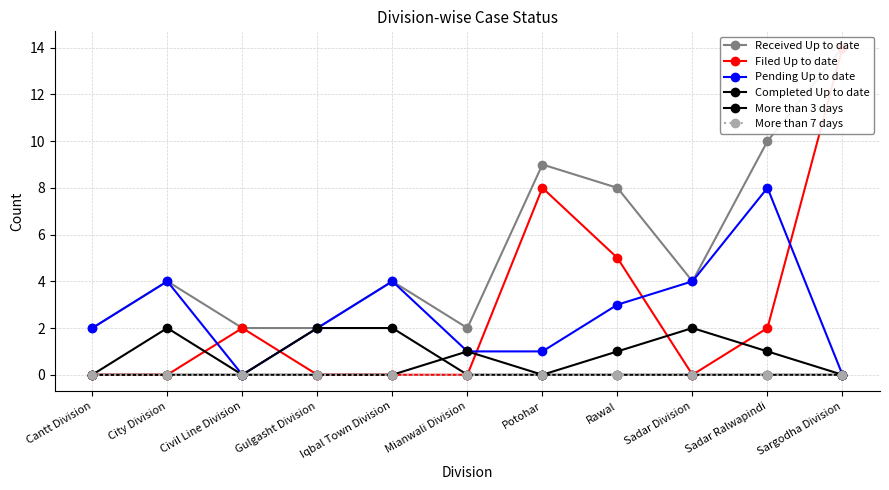

Which label corresponds to the largest value in the chart?

Sargodha Division